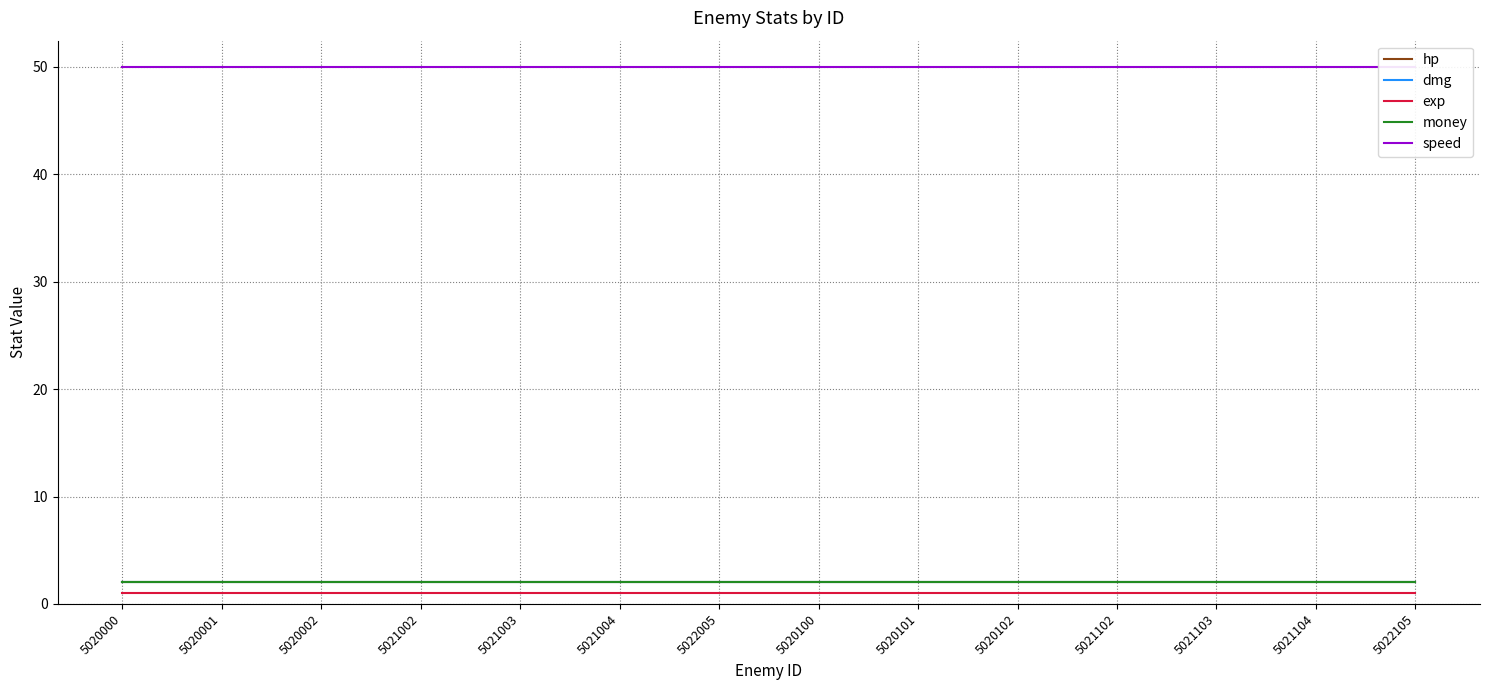

The value of money at 5020100 is 0. True or false?

False